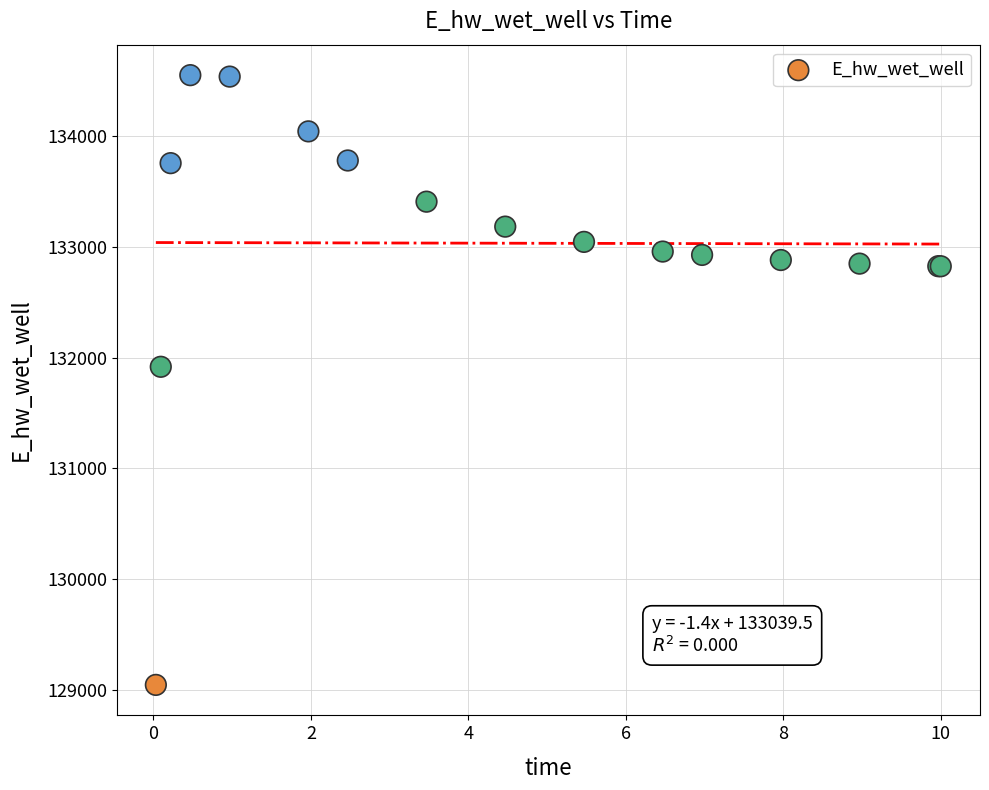

What Y value in the scatter plot is closest to 131797?

131916.6